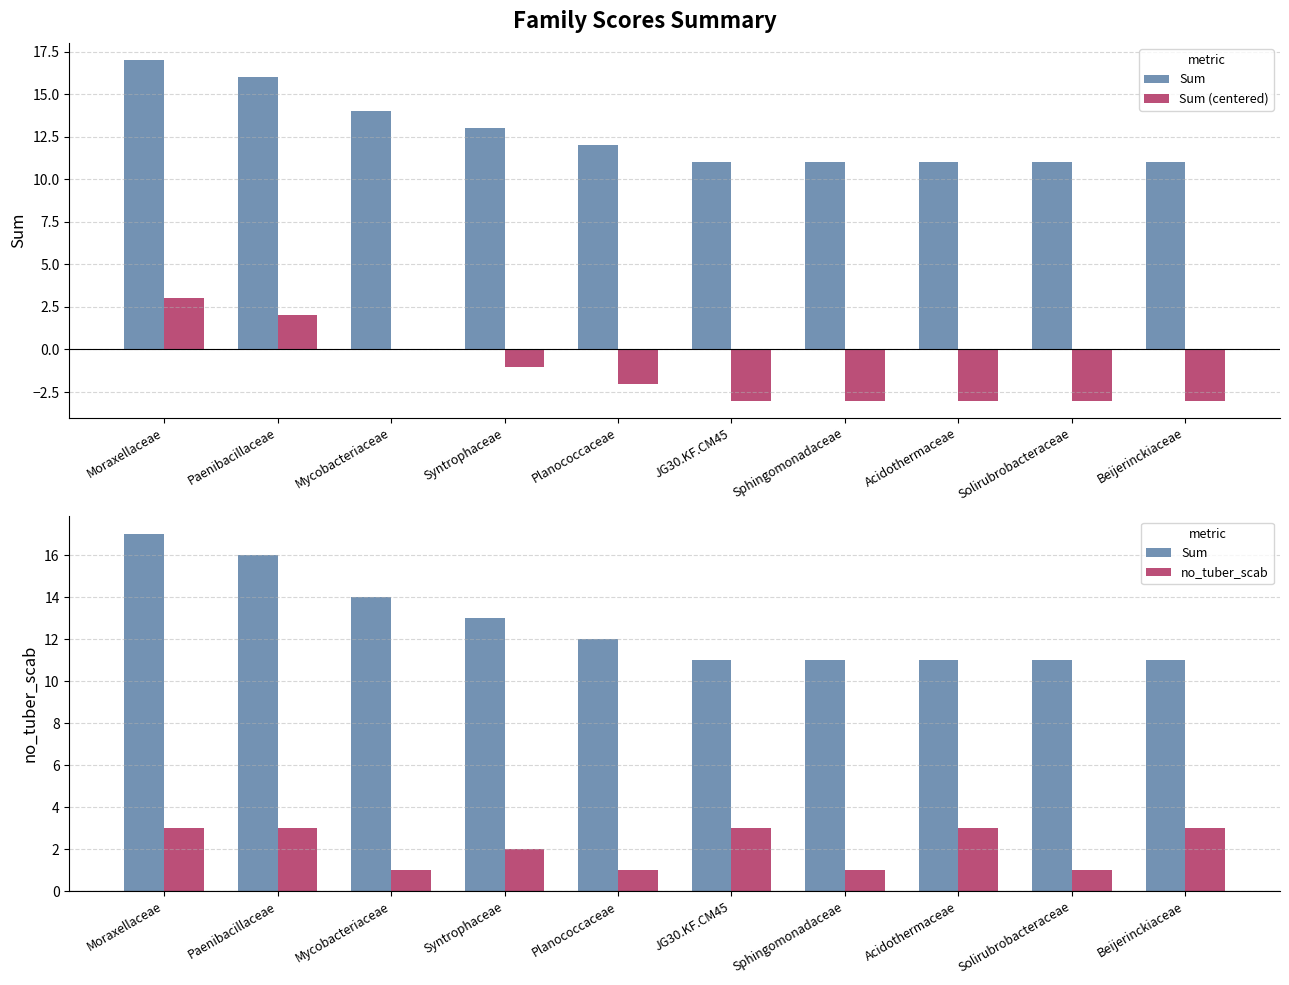

What is the difference between the maximum and minimum values in the Sum series?

6